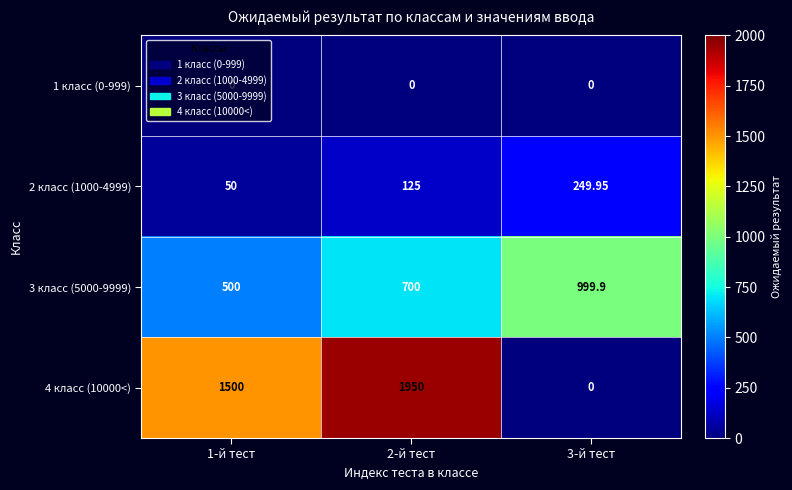

Is the value of 3 класс (5000-9999) at 2-й тест greater than the value of 4 класс (10000<) at 2-й тест?

No